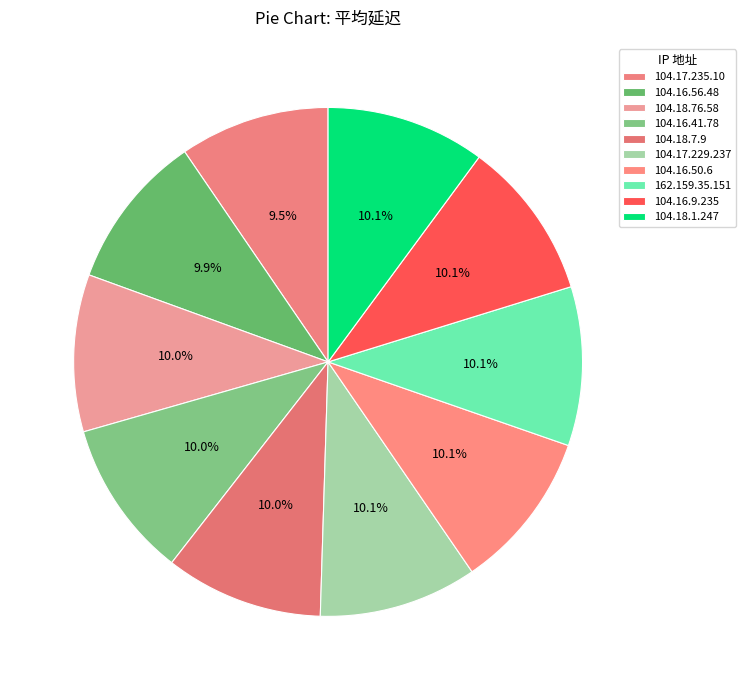

How many segments does this pie chart have?

10